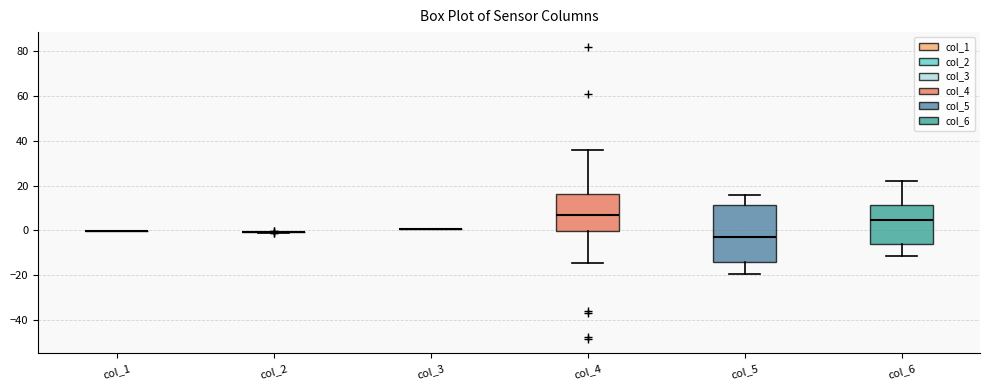

Reading left to right, transcribe this box plot: for each box, give where its median line is, the range the box spans, and where its two whiskers end, as read against the y-axis. The values are not printed on the chart, so give them approximately, as read against the axis.

col_1: box collapsed to a line at 0, whiskers 0 to 0
col_2: box collapsed to a line at 0, whiskers -2 to 0
col_3: box collapsed to a line at 0, whiskers 0 to 0
col_4: median 6, box 0 to 16, whiskers -14 to 36
col_5: median -4, box -14 to 12, whiskers -20 to 16
col_6: median 4, box -6 to 12, whiskers -12 to 22